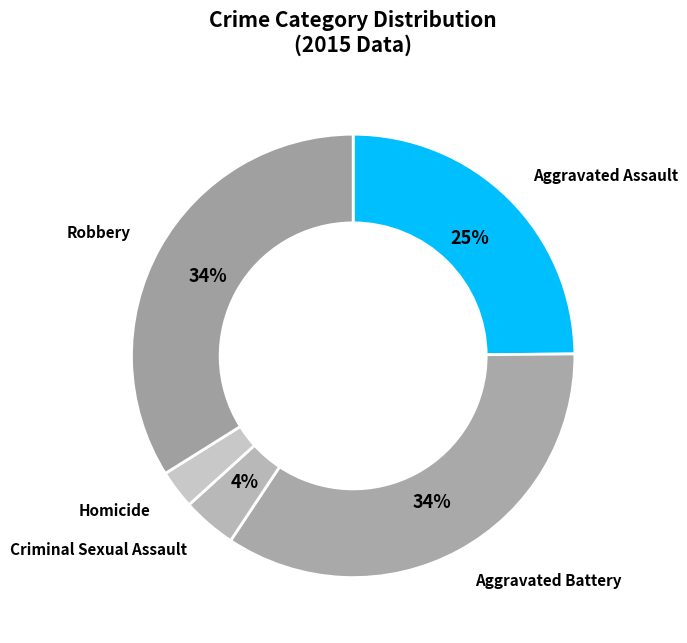

To the nearest percent, what is the average slice percentage?

20%